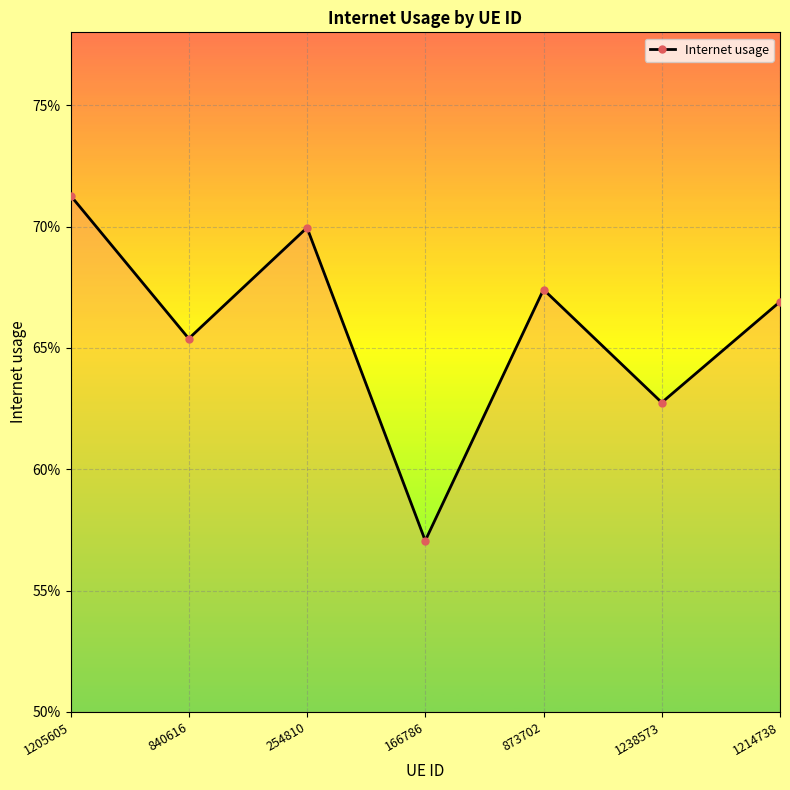

Where is the first local maximum?

254810